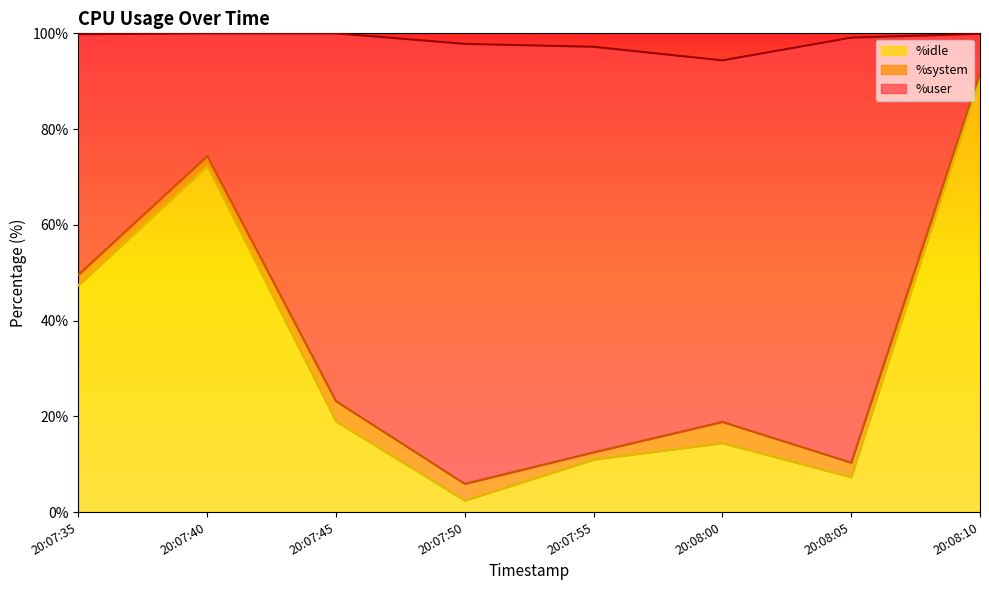

True or false: %idle has a value of 12.4 at 20:07:35.

False